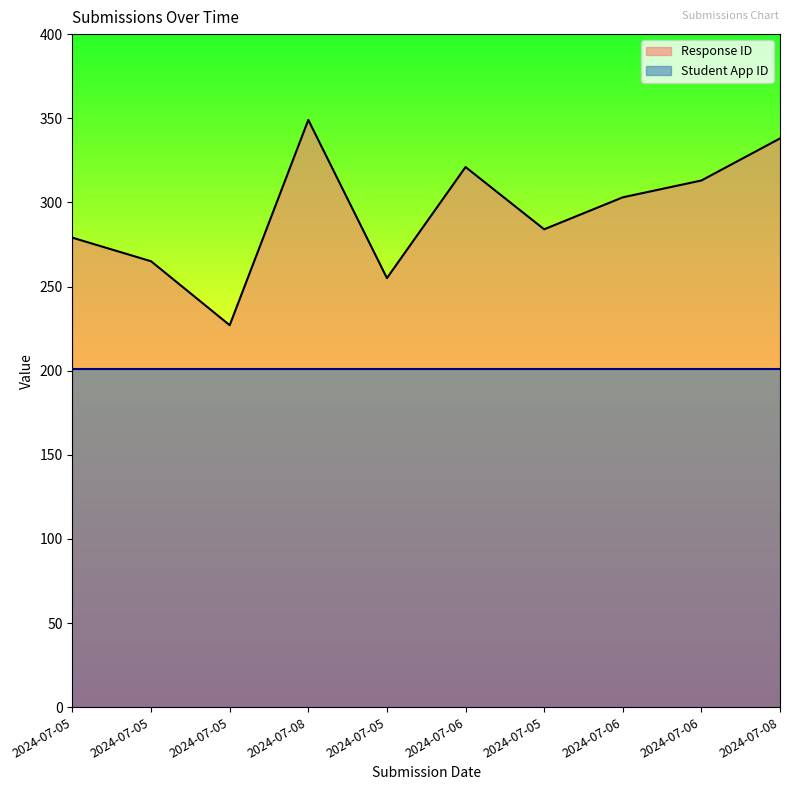

Is it true that the value at 2024-07-06 is 321?

True